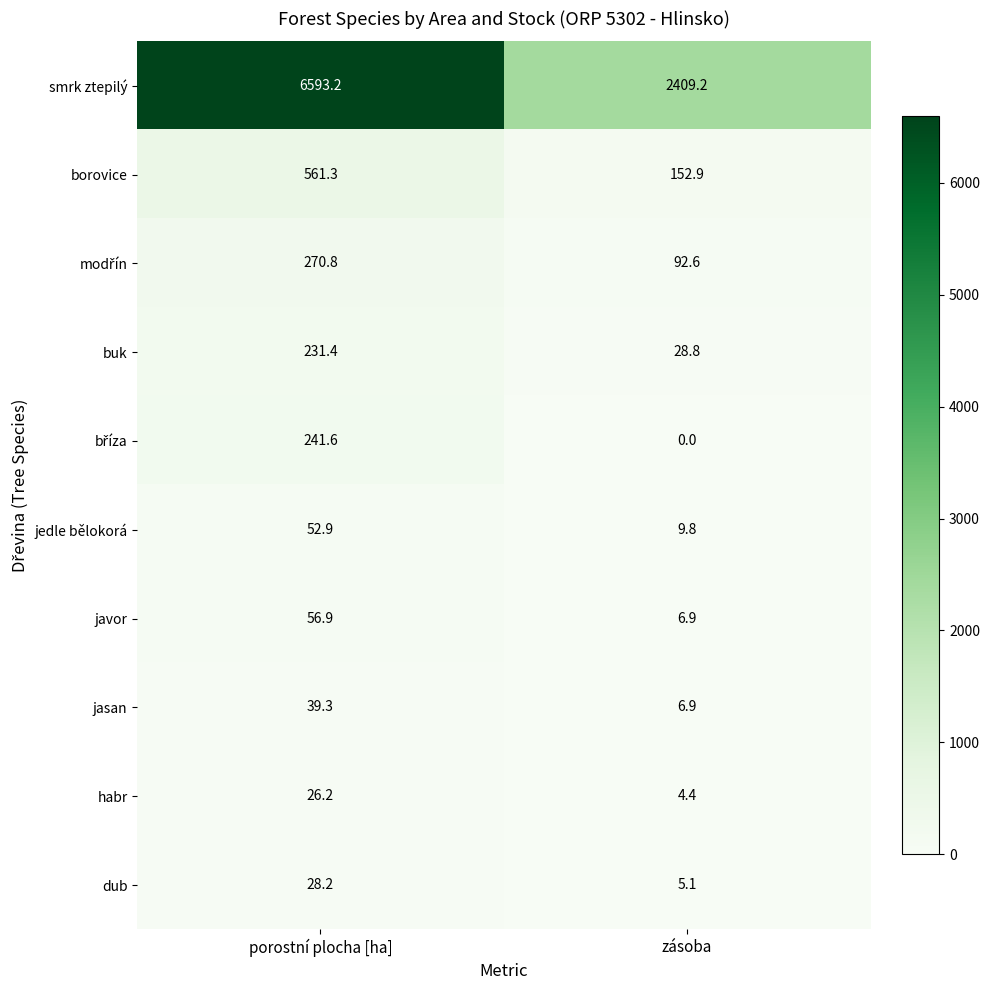

What is the difference between the javor values at porostní plocha [ha] and zásoba?

50.0